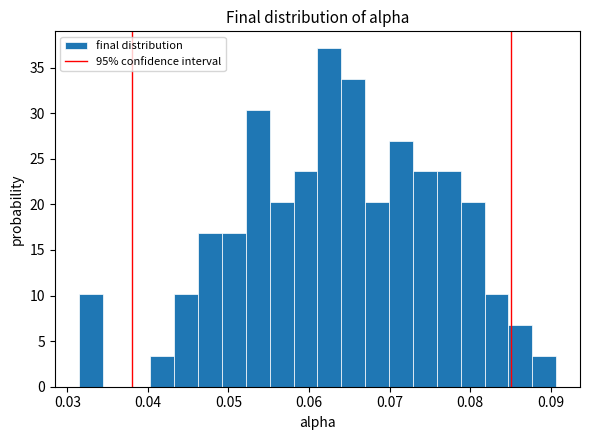

Around what value on the x-axis is the tallest bar? Give the approximate position of its centre, as read against the axis.

0.063